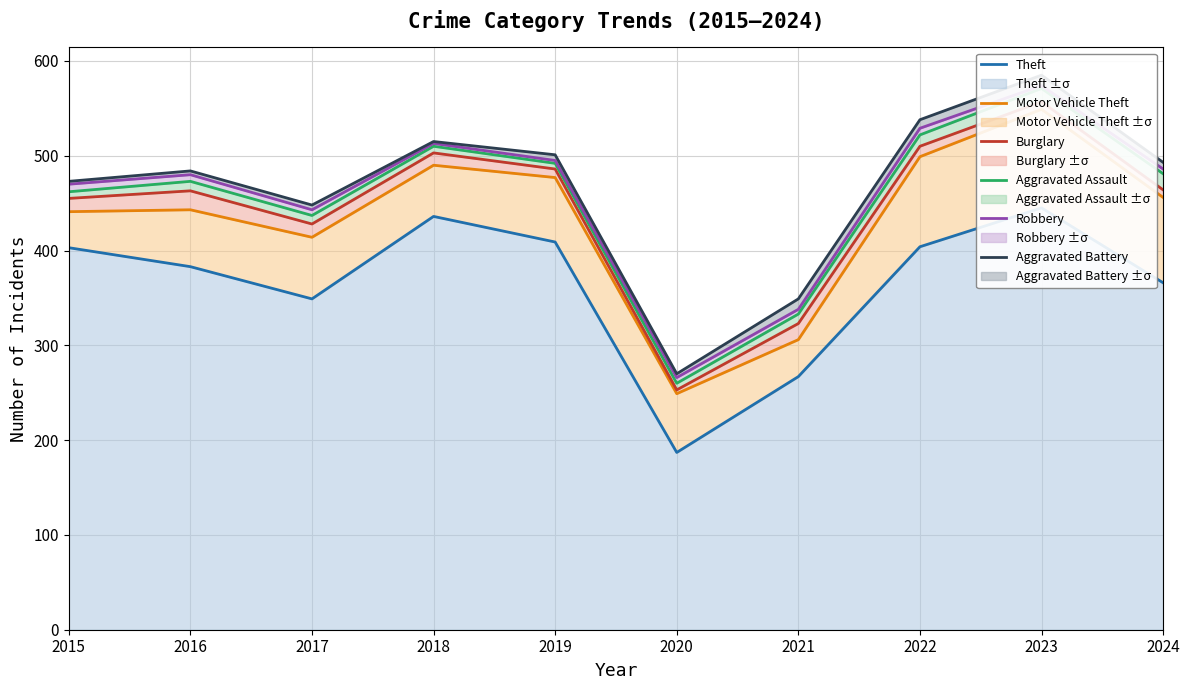

At which category is the sum across all series the highest?

2023